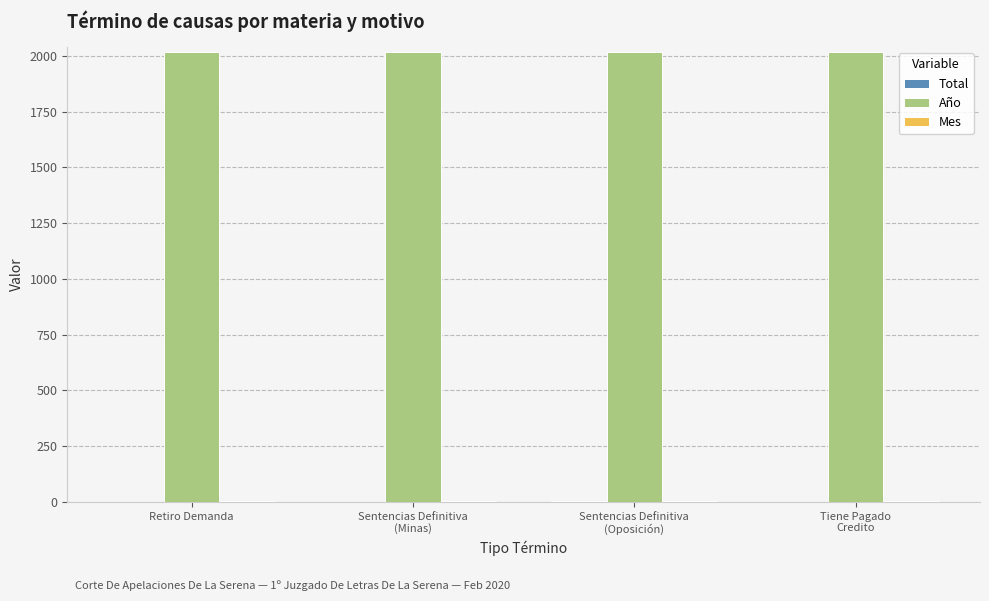

True or false: Mes has a value of 2 at Retiro Demanda.

True